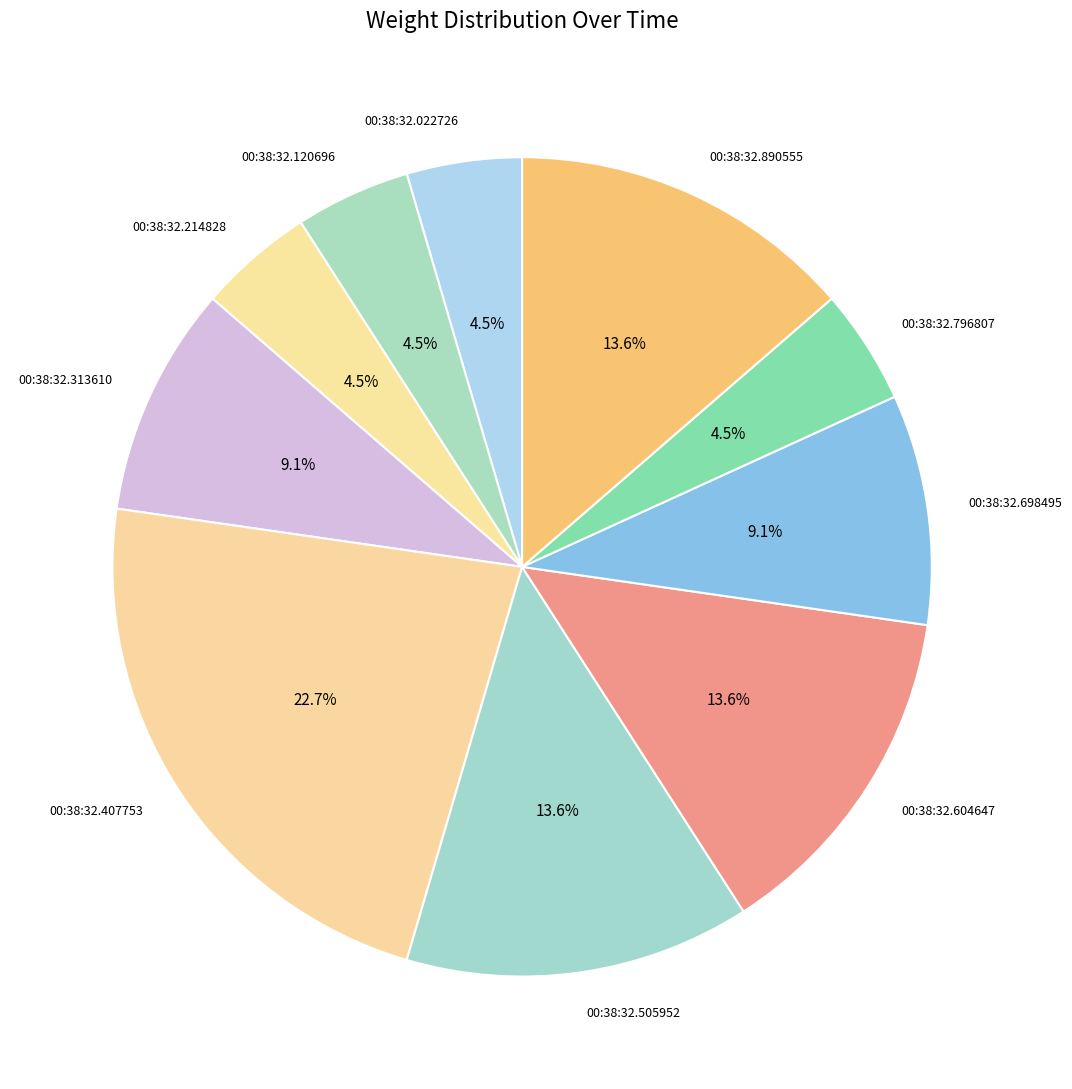

To the nearest percent, what percentage of the pie is 00:38:32.698495?

9%